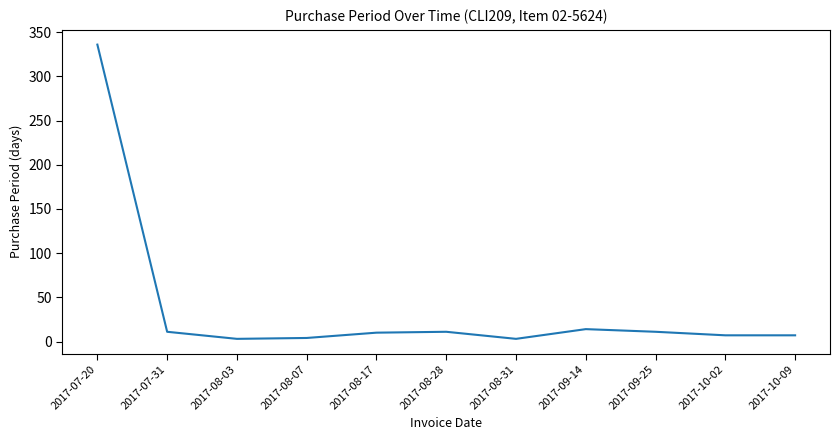

True or false: the data shows 11 at 2017-09-25.

True